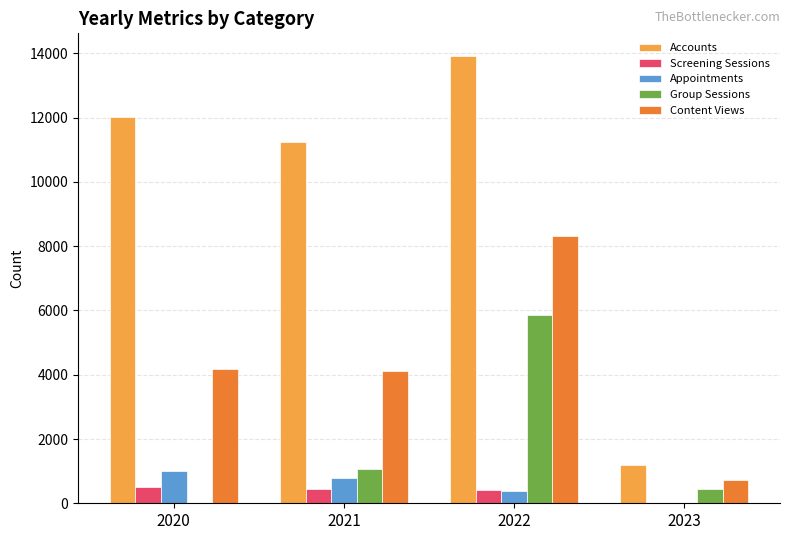

The value of Accounts at 2020 is 5283. True or false?

False